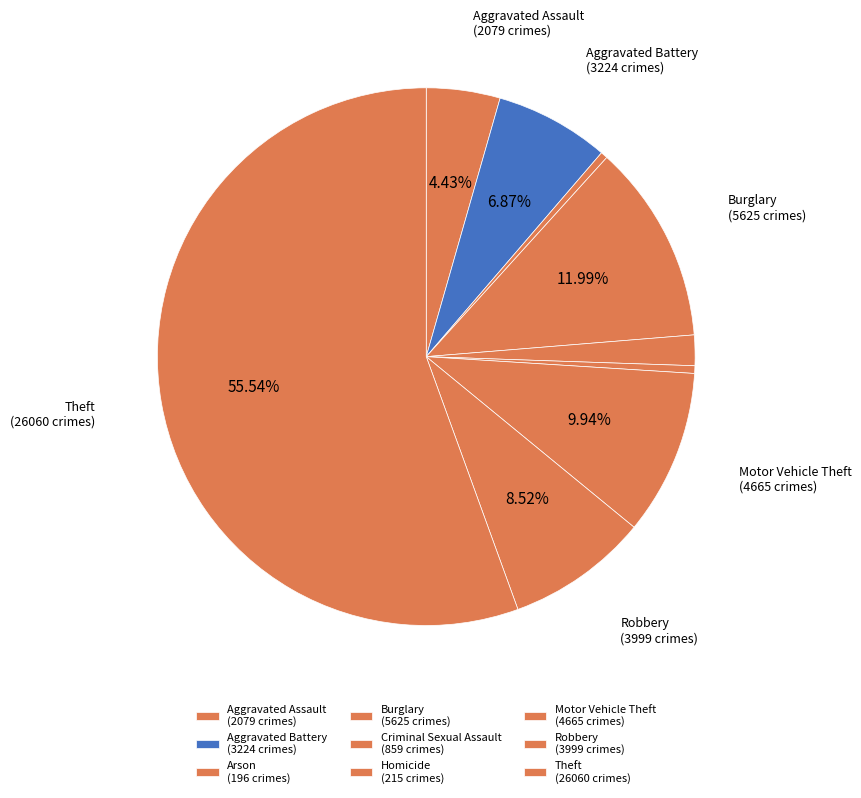

What is the largest slice in the pie chart?

Theft